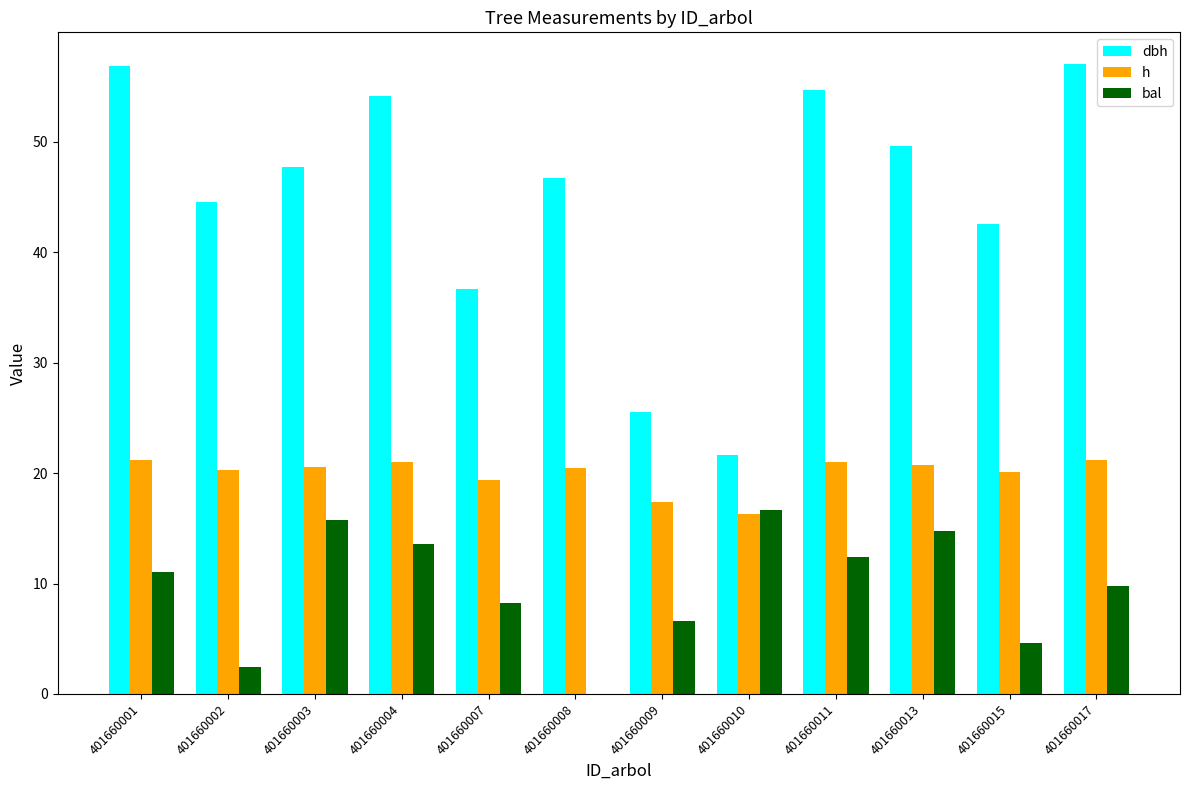

Which series has the largest total across all categories?

dbh